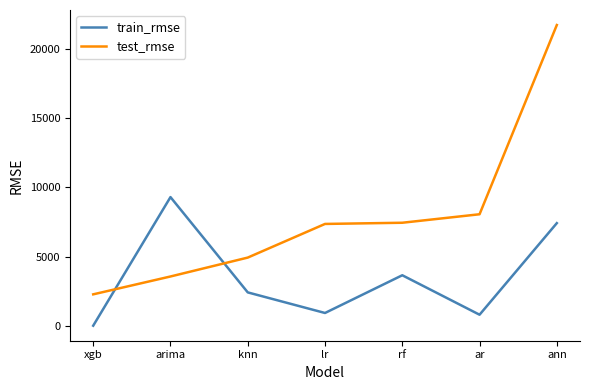

True or false: train_rmse has a value of 7413.7 at ann.

True